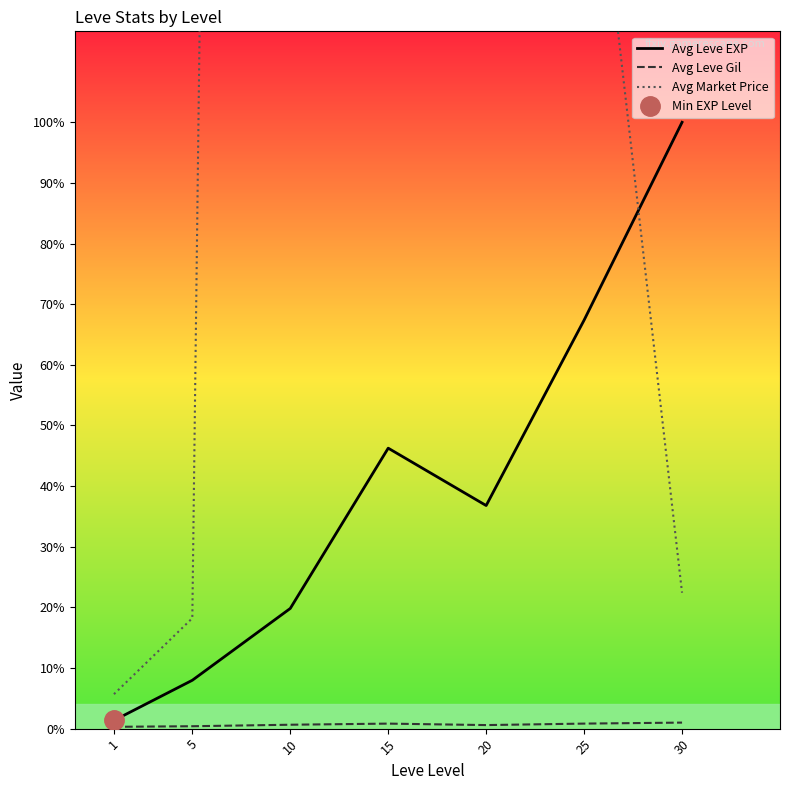

Reading left to right, transcribe all the data shown in this chart.

Avg Leve EXP: 1=510.2	5=3008.3	10=7475.0	15=17445.0	20=13876.7	25=25410.0	30=37715.0
Avg Leve Gil: 1=113.0	5=149.3	10=242.5	15=312.0	20=220.8	25=312.7	30=375.2
Avg Market Price: 1=2143.3	5=6869.7	10=498693.0	15=1774142.0	20=116612.5	25=61856.5	30=8453.2